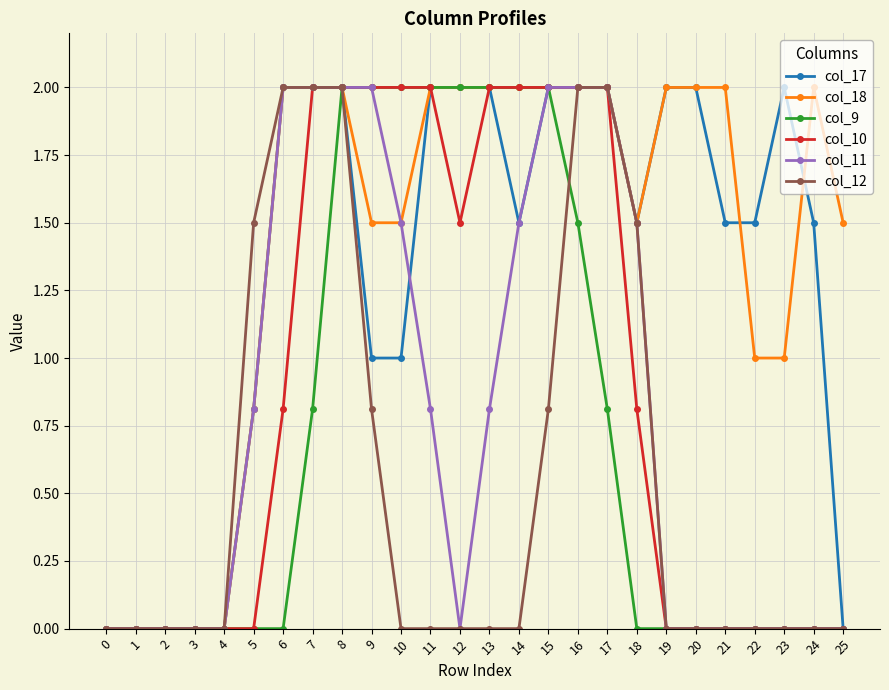

Count the number of categories in the chart.

26